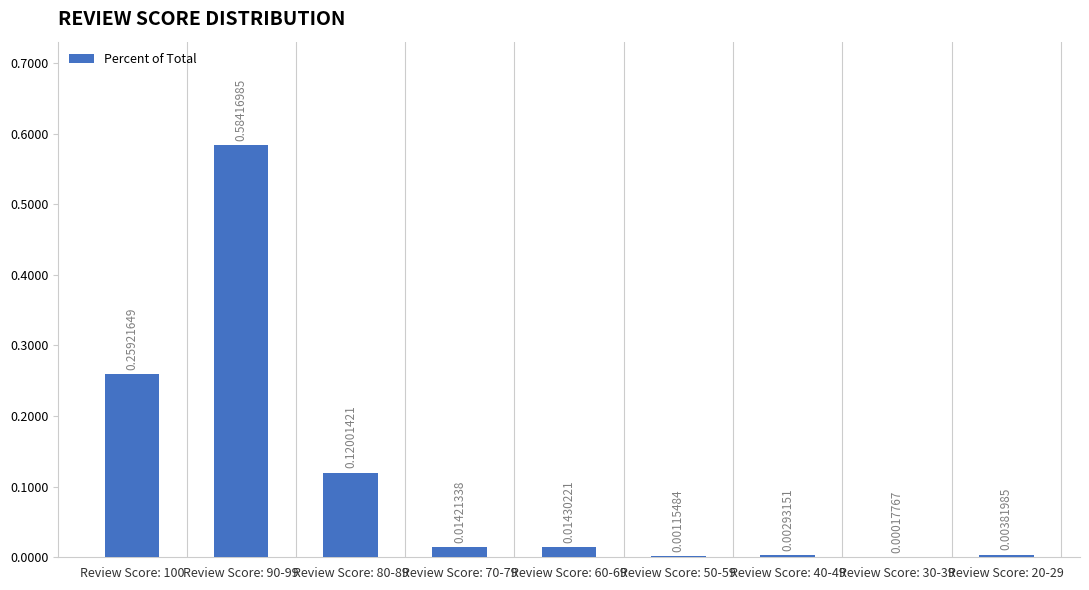

What is the sum of all values?

1.0